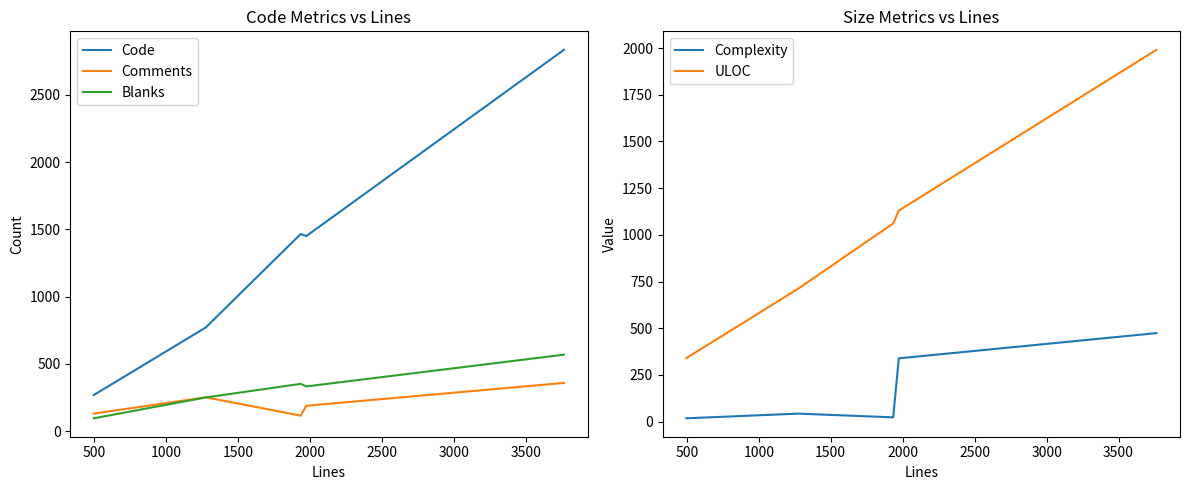

True or false: Comments and Code intersect in this chart.

False